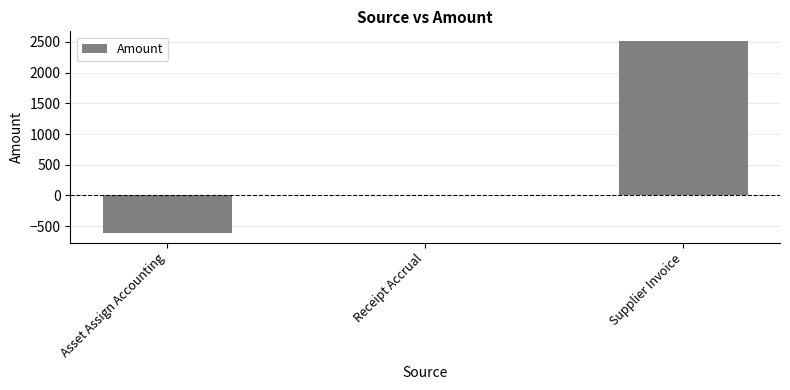

Are the bars horizontal?

No